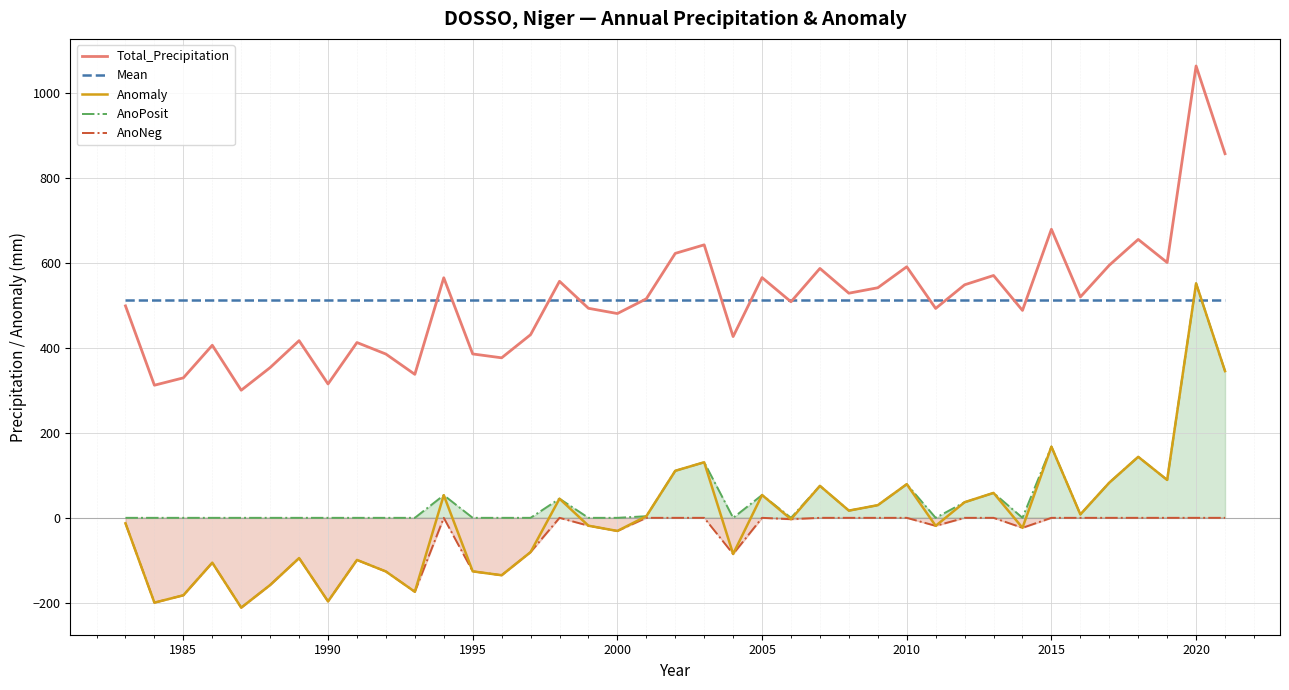

What is the spread (max minus min) of values at 2020?

1063.1